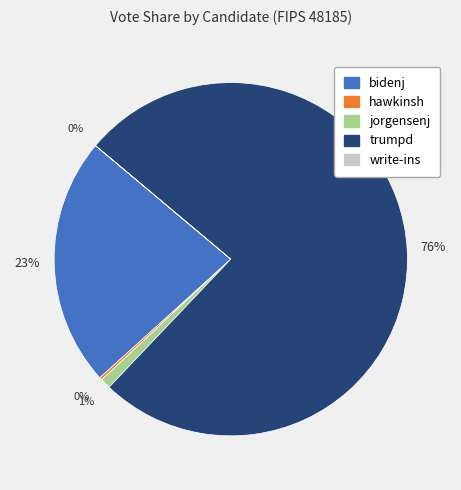

To the nearest percent, what portion does bidenj represent?

23%